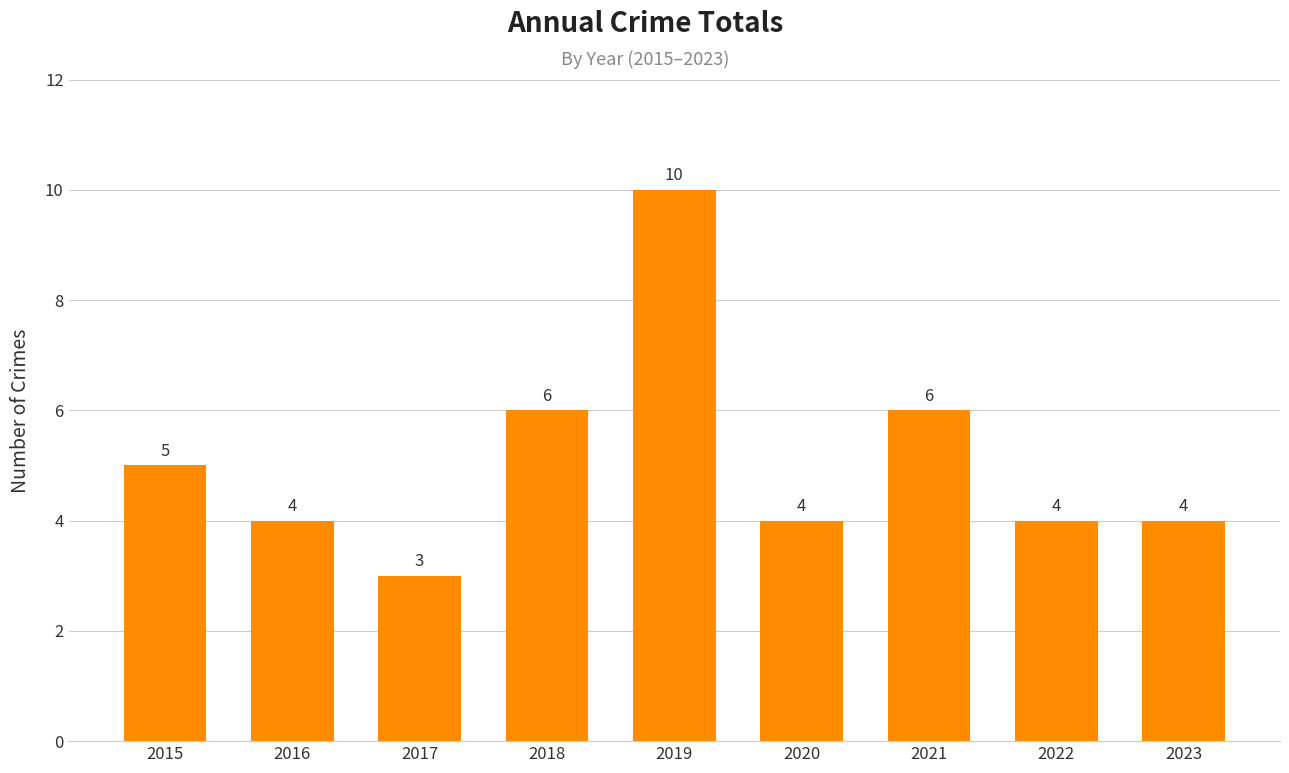

Are the bars horizontal?

No